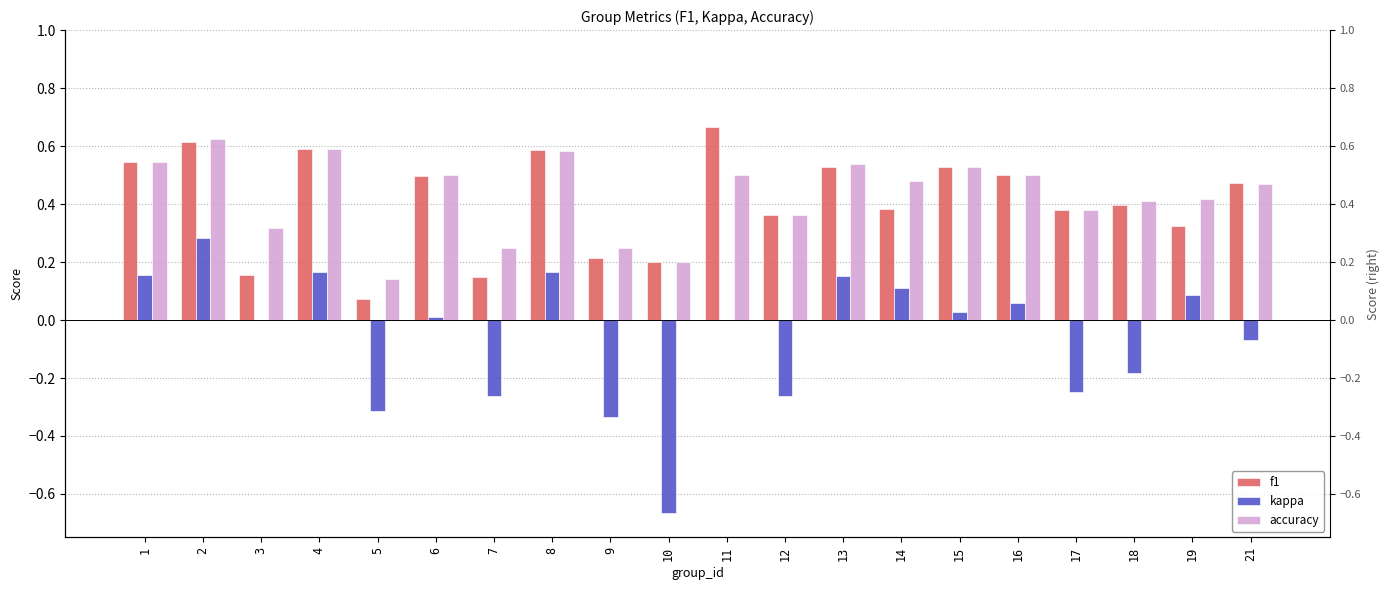

What is the maximum value shown in the chart?

0.7